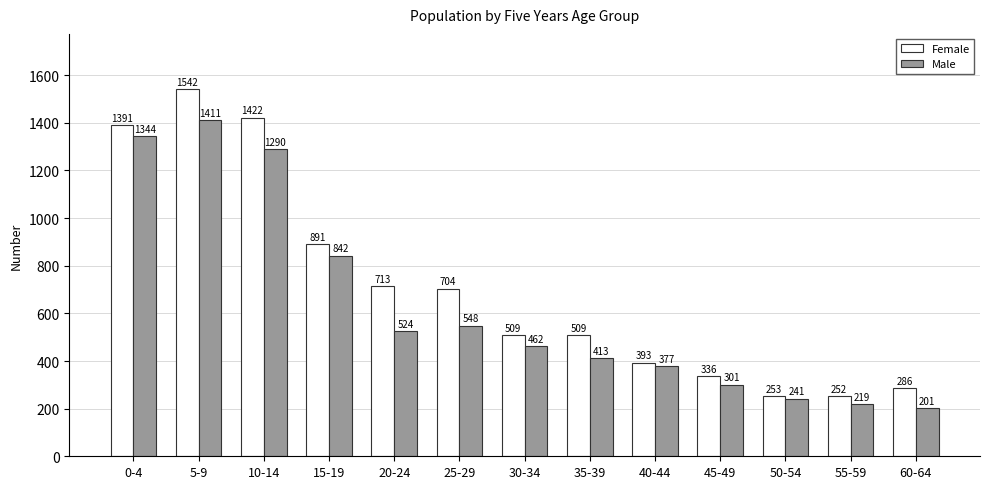

What is the minimum value for Female?

252